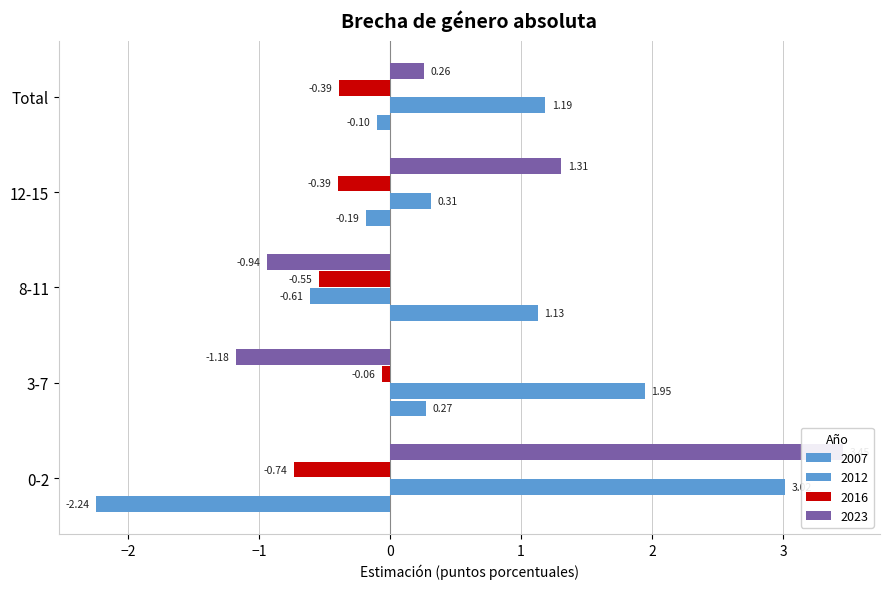

What is the spread (max minus min) of values at Total?

1.6